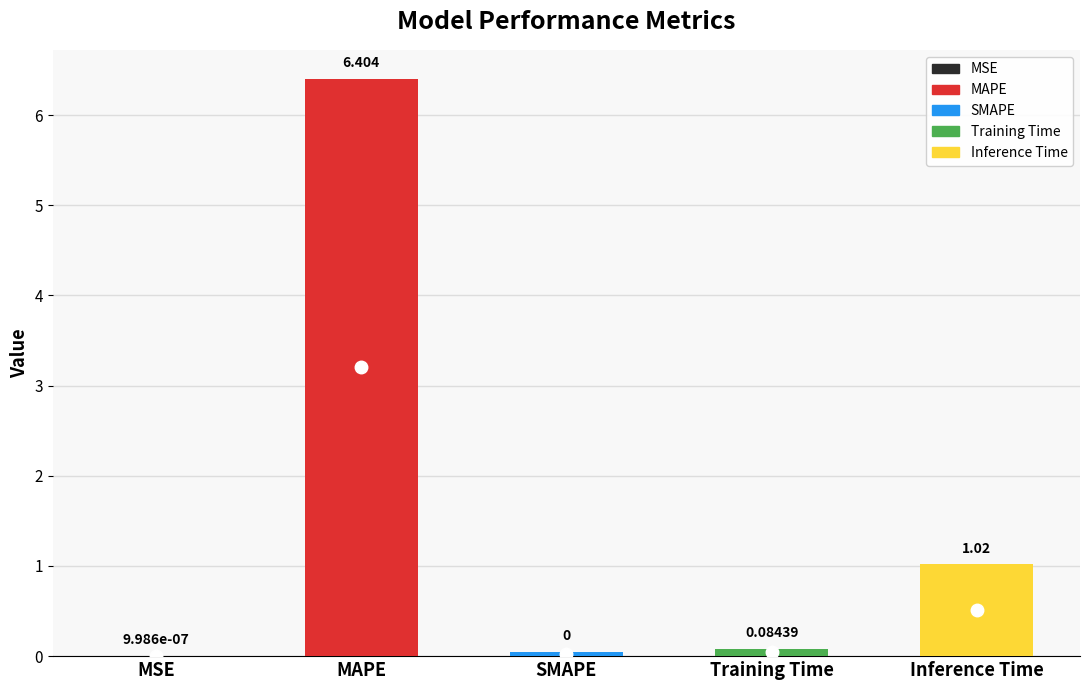

True or false: the data shows 0.0 at MSE.

True